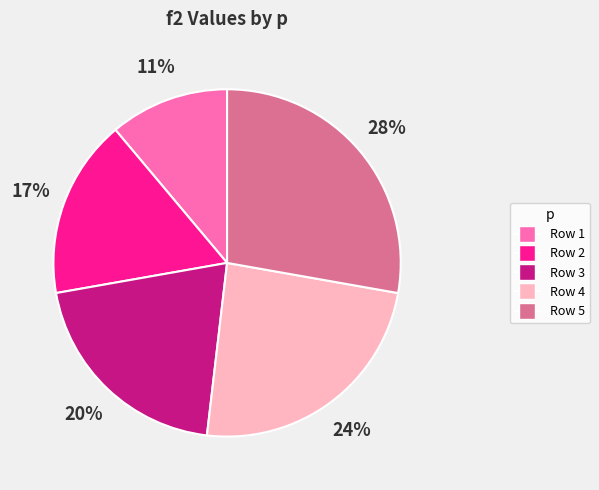

What is the ratio of the value at Row 2 to the value at Row 5?

0.6